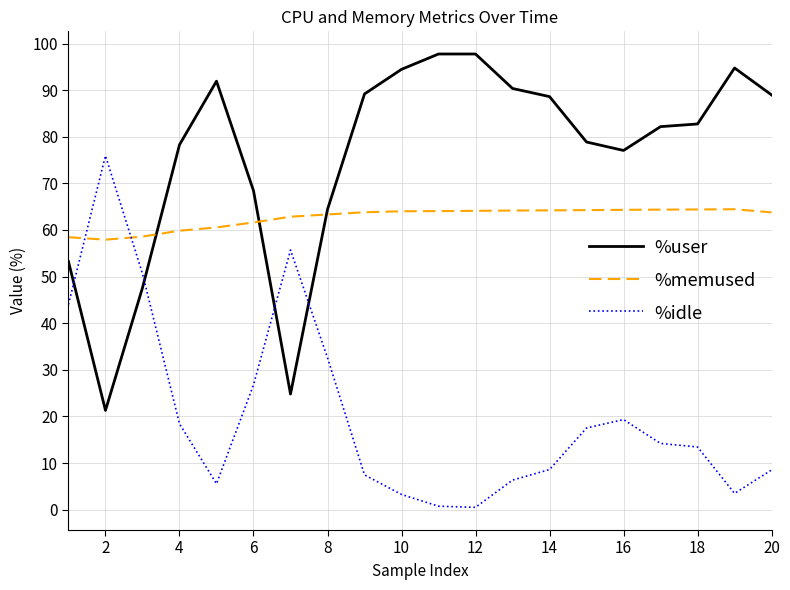

What is the lowest value of the %user series?

21.3